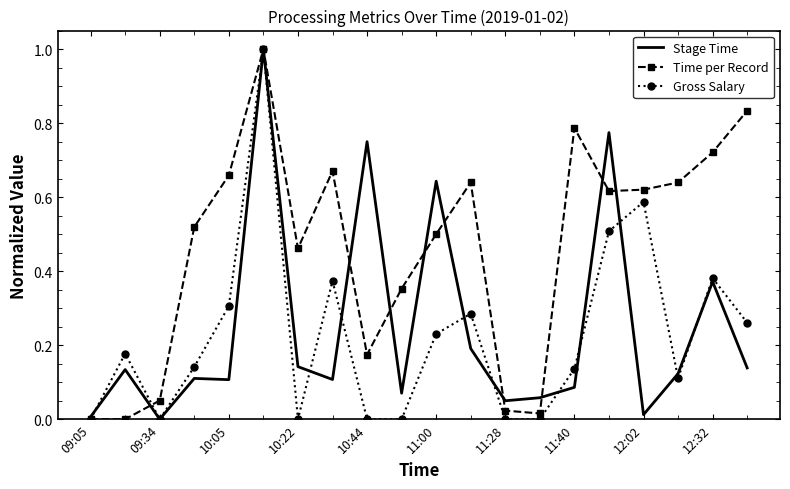

Which series has the largest total across all categories?

Time per Record